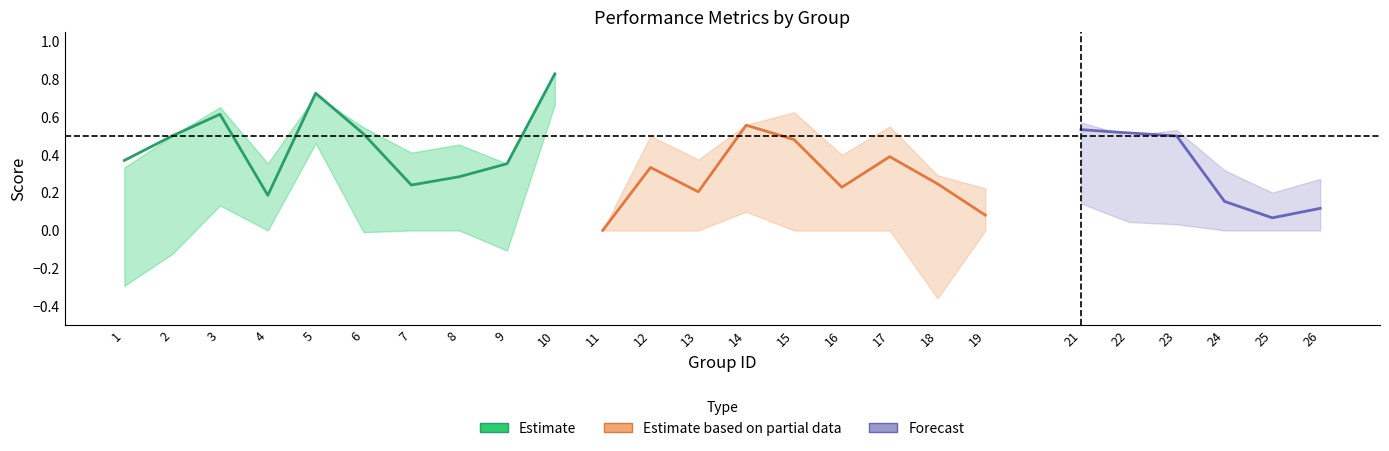

Count the number of data series in this chart.

3